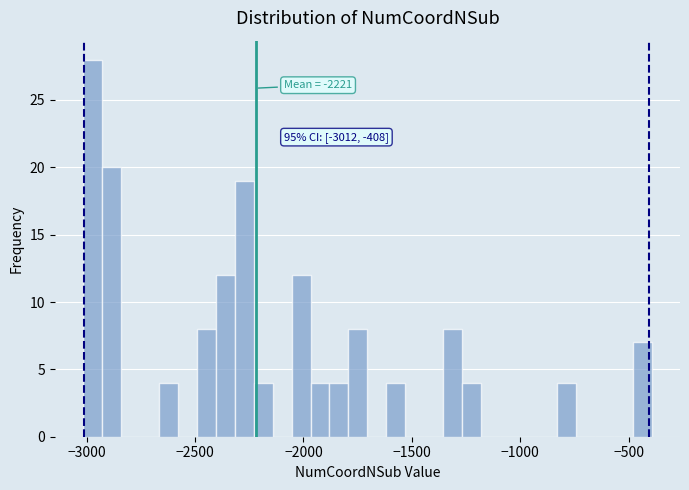

Around what value on the x-axis is the tallest bar? Give the approximate position of its centre, as read against the axis.

-2950